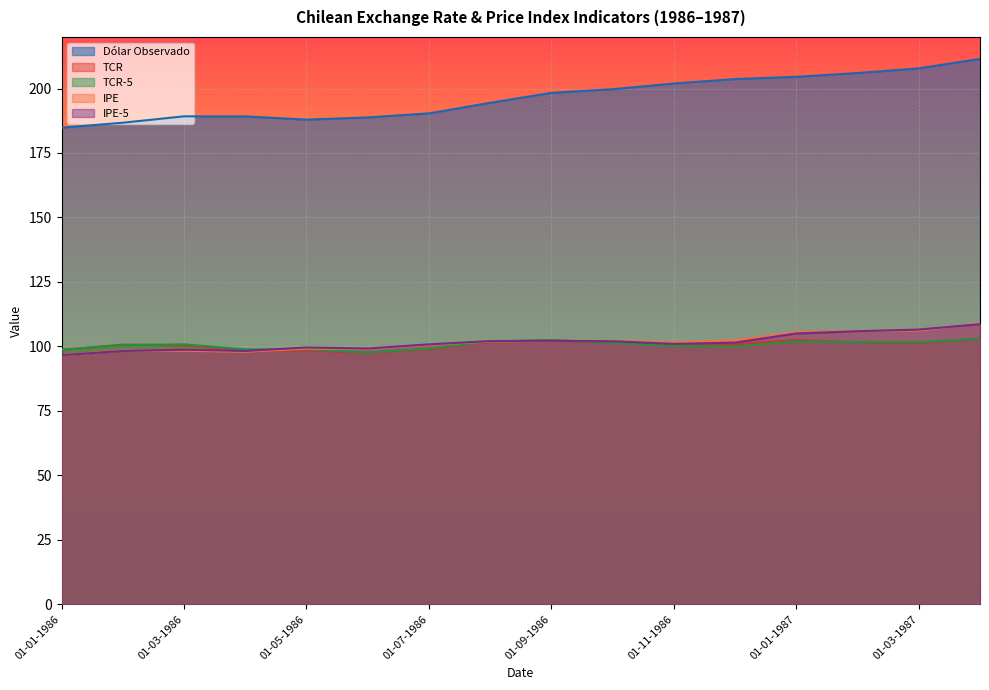

True or false: Dólar Observado has more than 0 interior local peaks.

True